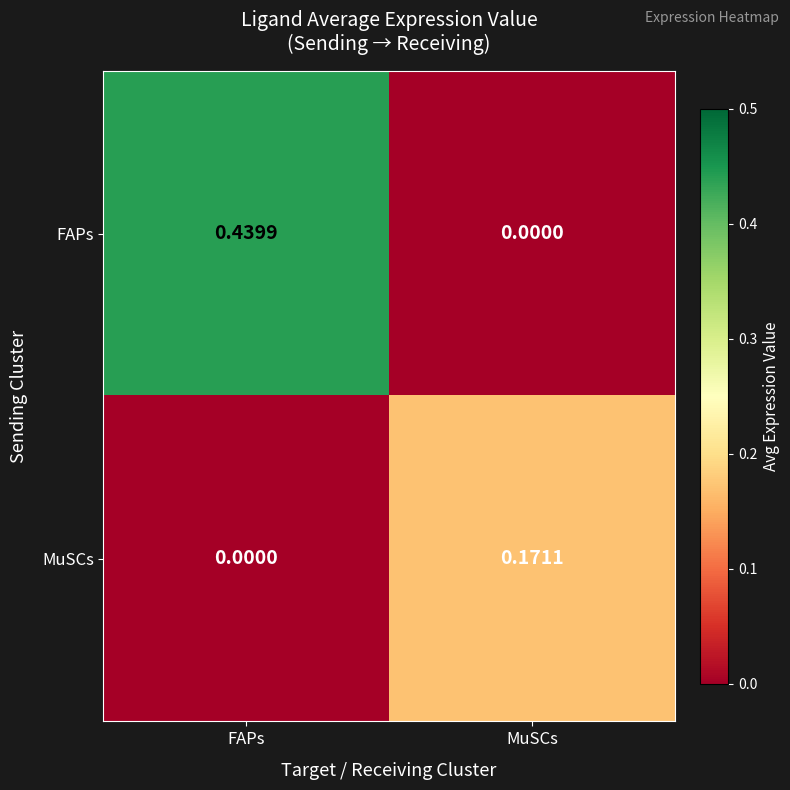

Which series has the widest spread of values?

FAPs